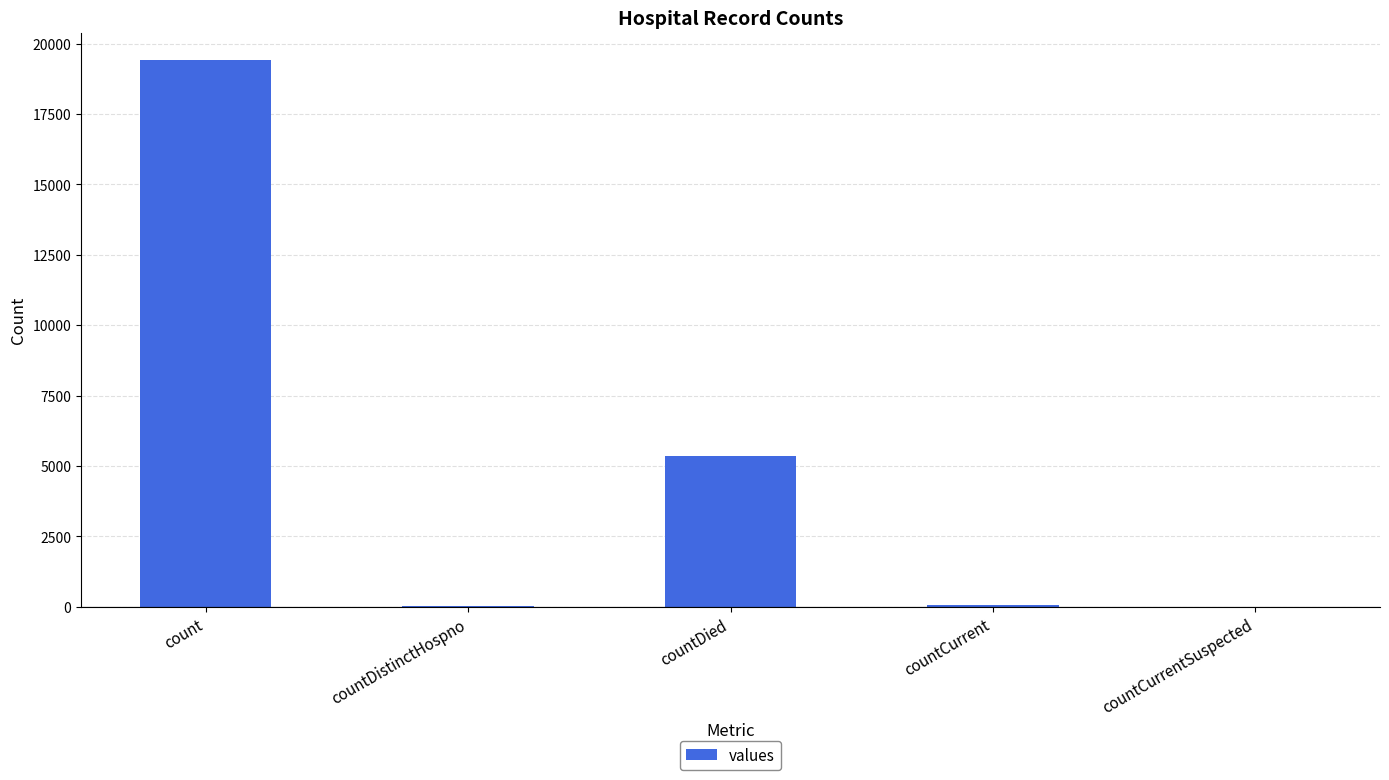

What is the sum of all values?

24875